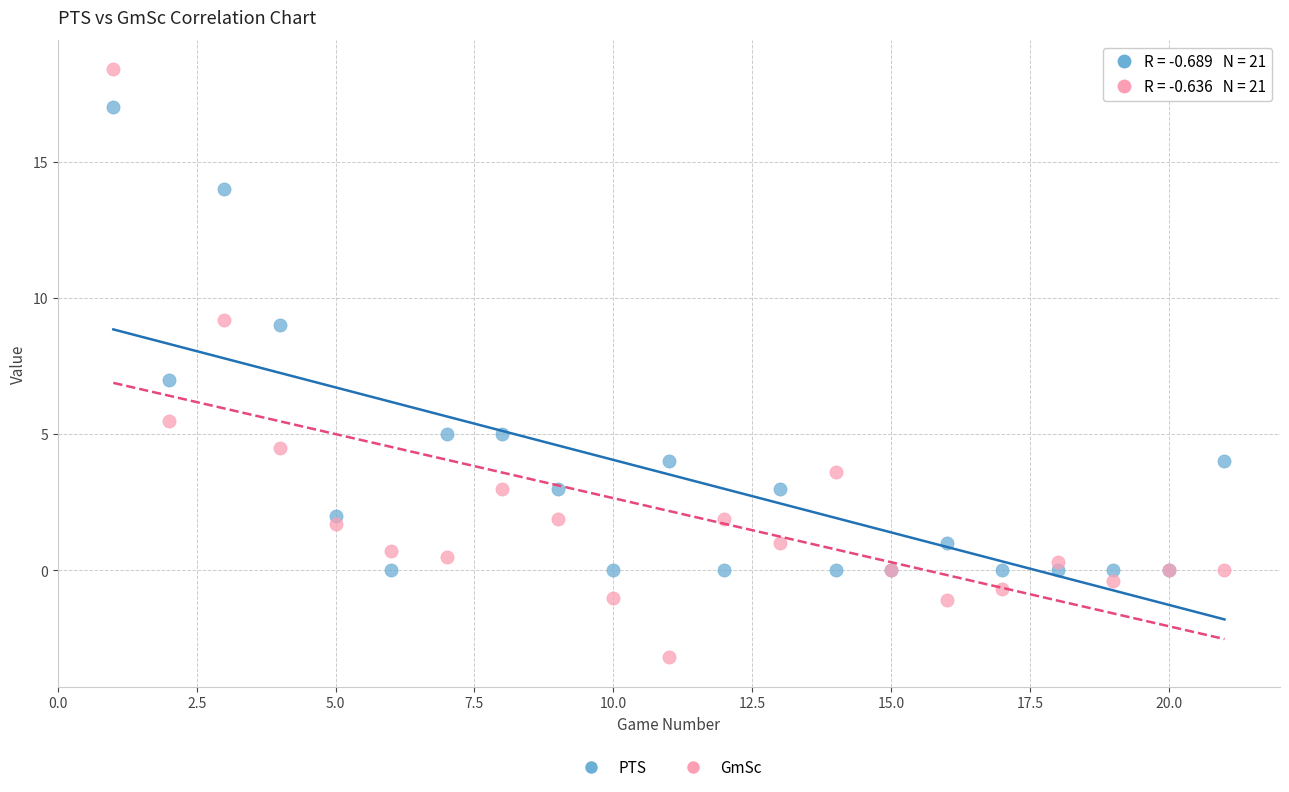

Which series contains the lowest Y value?

GmSc